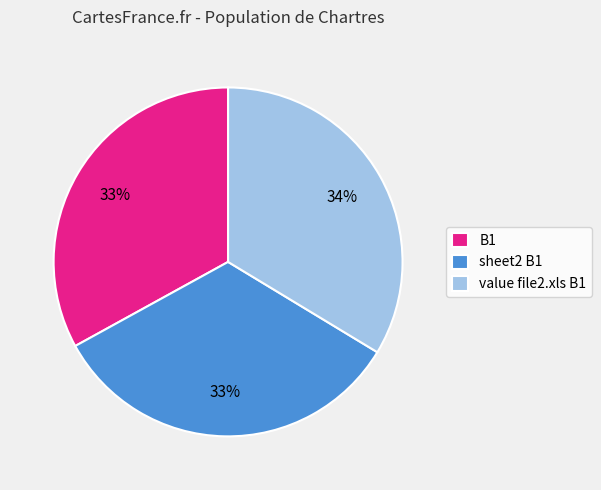

True or false: value file2.xls B1 accounts for 34% of the total.

True